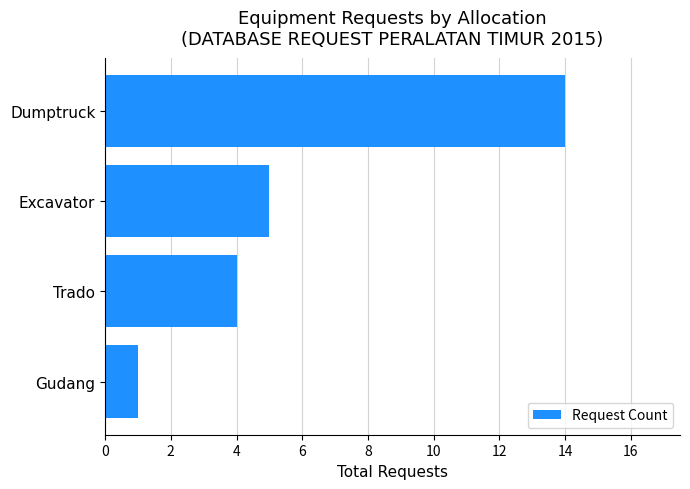

Rank the categories by value from lowest to highest.

Gudang, Trado, Excavator, Dumptruck